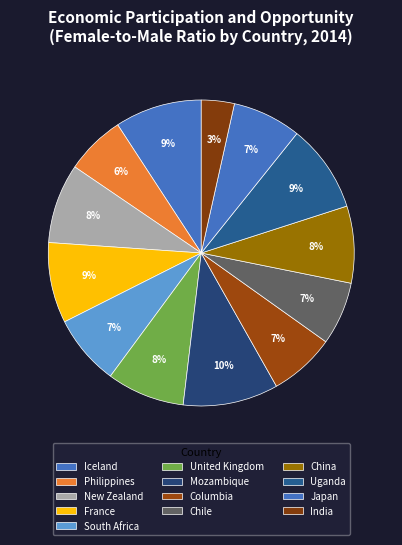

Is the sum of India and Philippines greater than half?

No